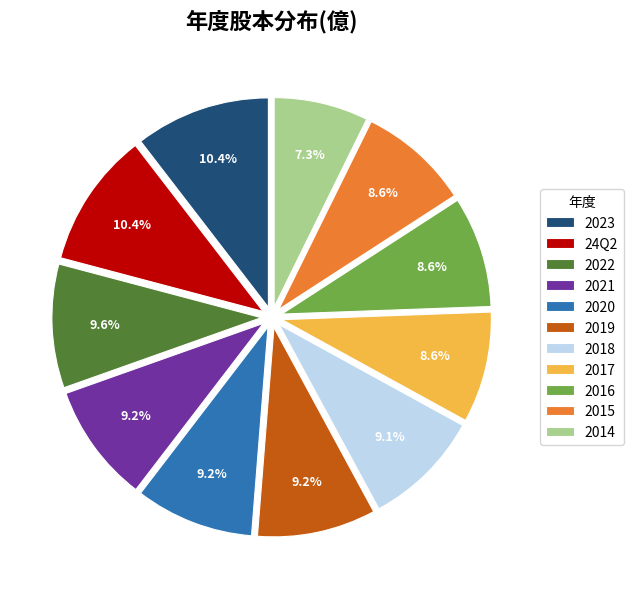

What percentage is the 24Q2 slice, to the nearest percent?

10%